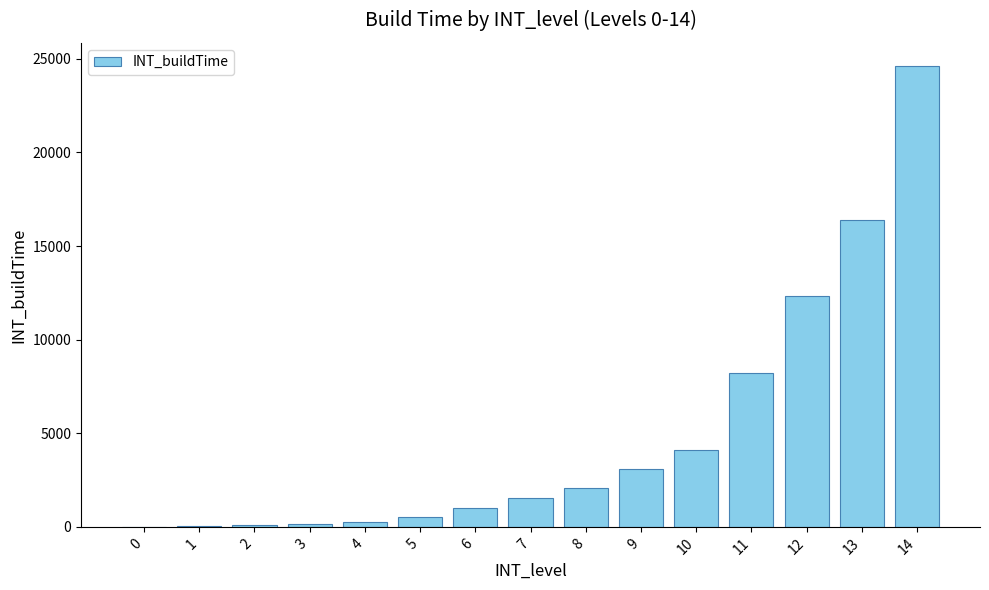

Is it true that the value at 14 is 11393?

False